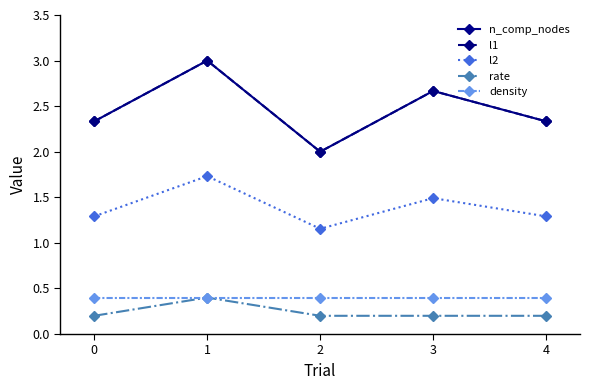

What is the difference between the maximum and minimum values in the l1 series?

1.0